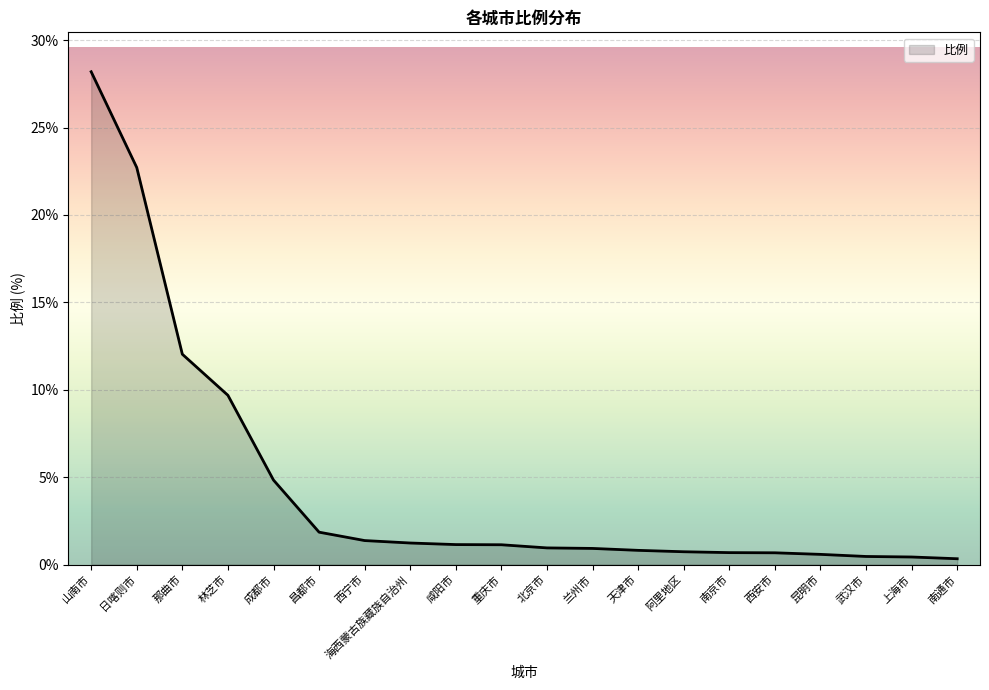

At which label is the value closest to 14?

那曲市